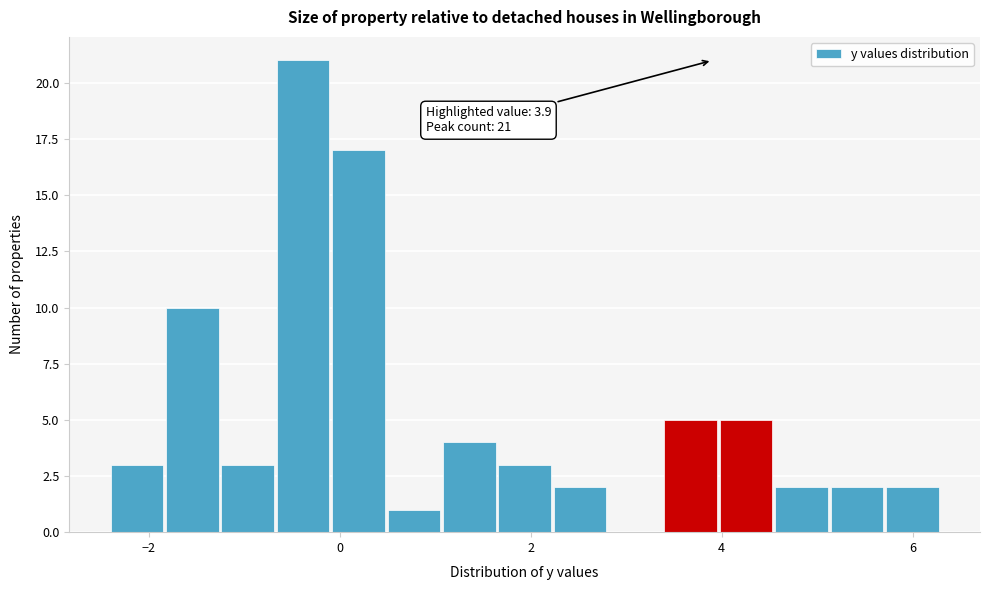

Read against the x-axis, roughly where is the centre of the tallest bar?

-0.4